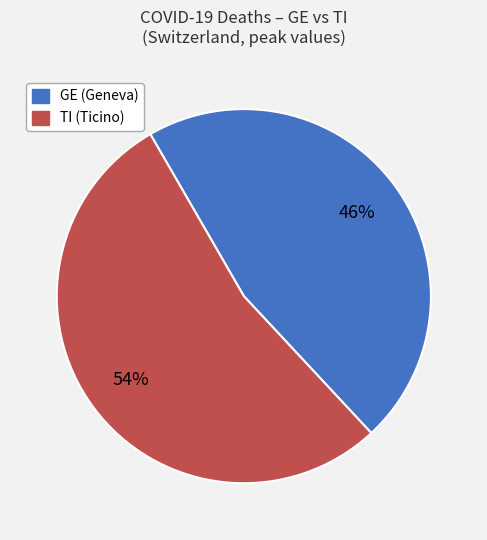

What is the largest slice in the pie chart?

TI